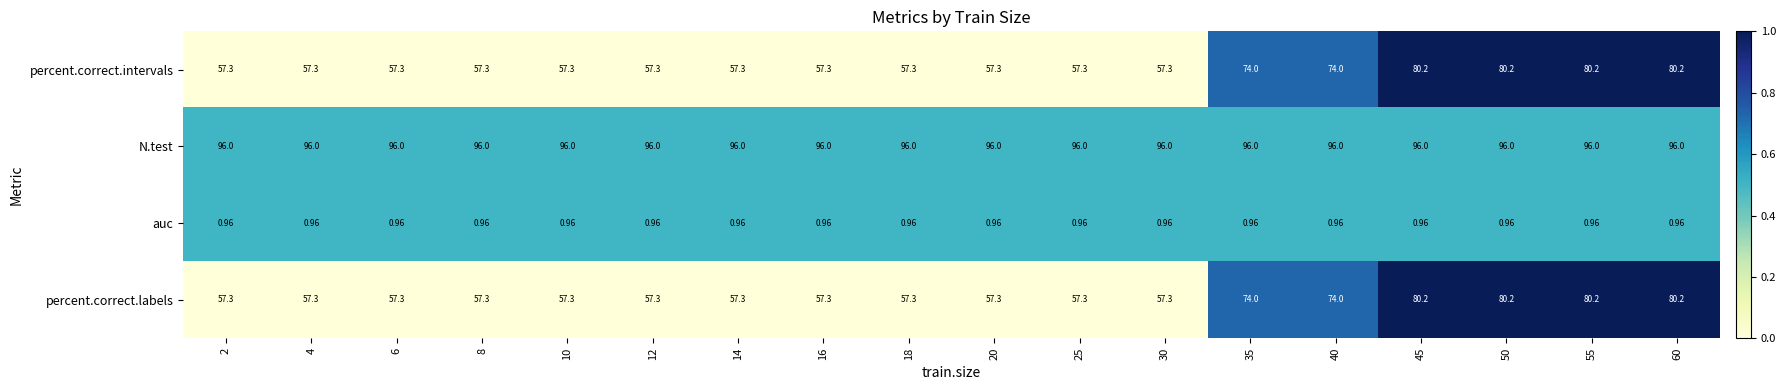

Which series has the largest total across all categories?

N.test